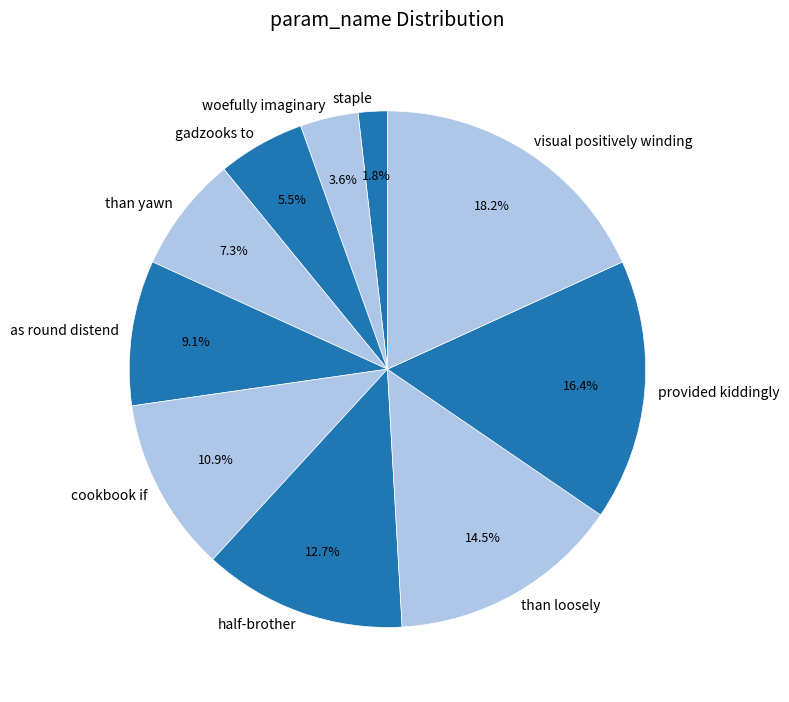

Between provided kiddingly and half-brother, which is larger?

provided kiddingly